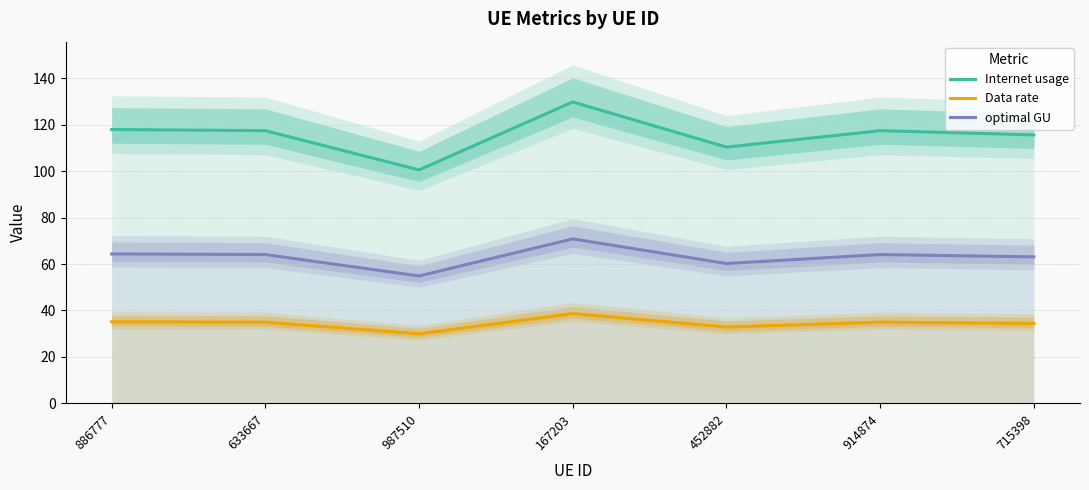

True or false: Data rate and optimal GU intersect in this chart.

False